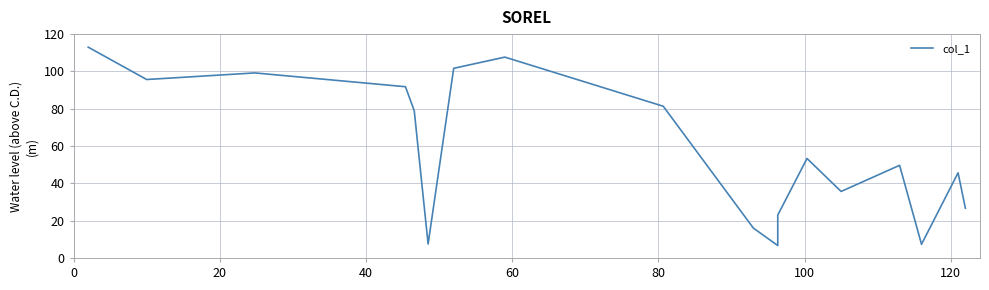

Reading left to right, extract all data points from this chart.

113.0	95.7	99.2	91.8	79.0	7.5	101.7	107.7	81.3	16.0	6.7	23.0	53.3	35.7	49.7	7.3	45.7	26.7